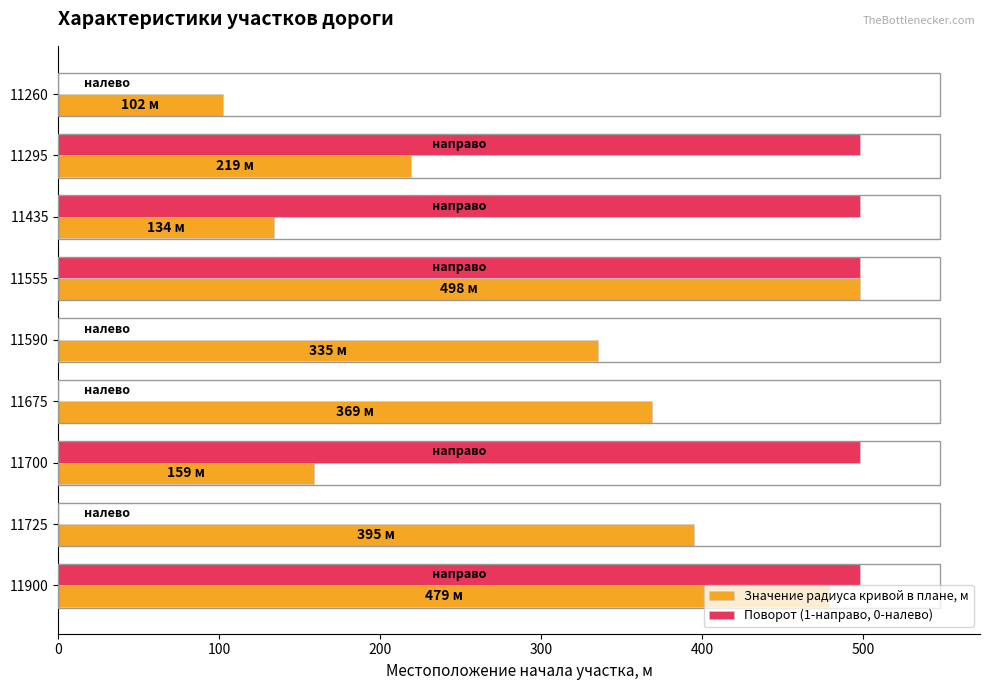

The value of Значение радиуса кривой в плане, м at 11435 is 134. True or false?

True